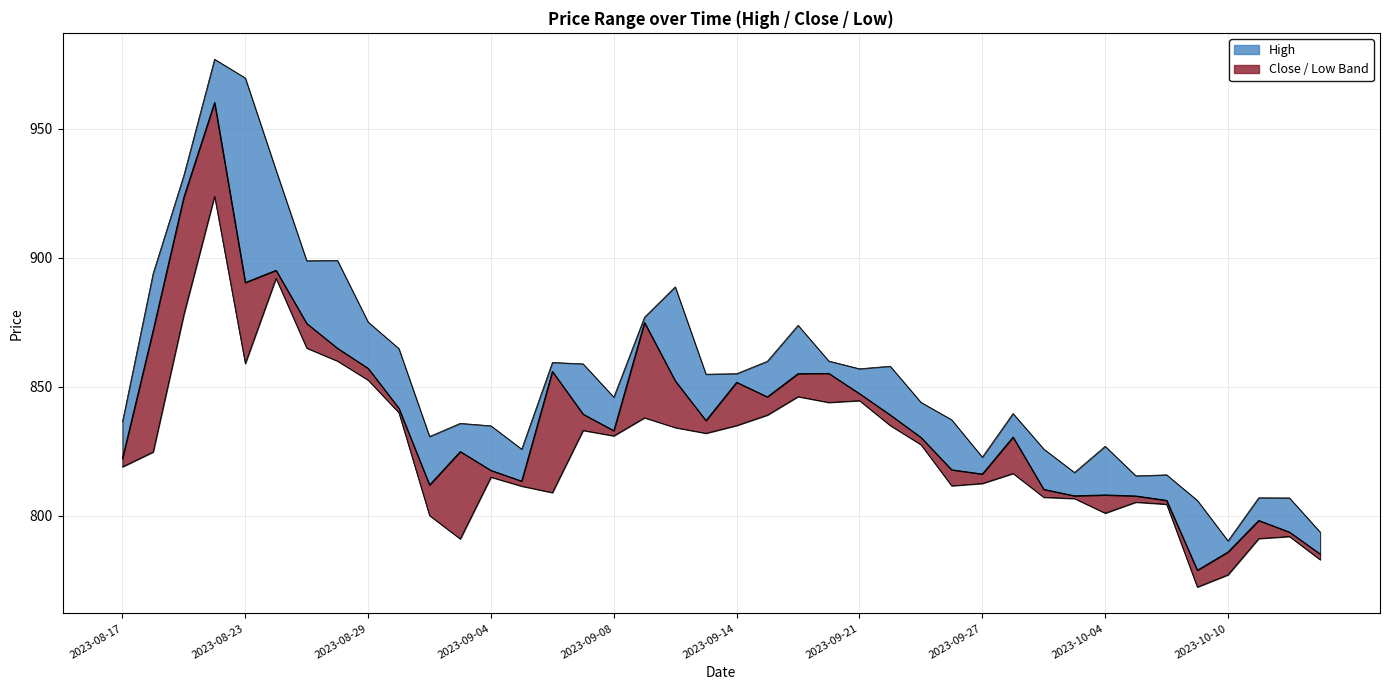

Which has a higher value, 2023-10-04 or 29?

2023-10-04